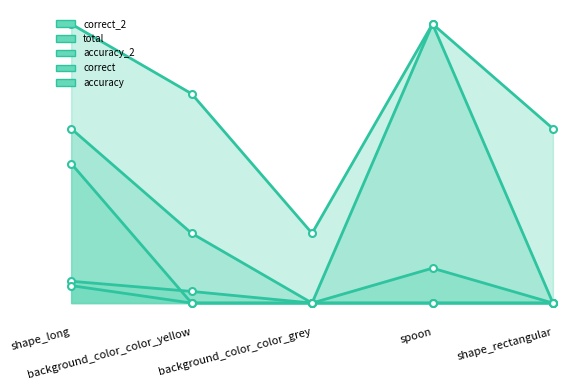

What is the difference between the second highest and second lowest values in the correct_2 series?

5.0